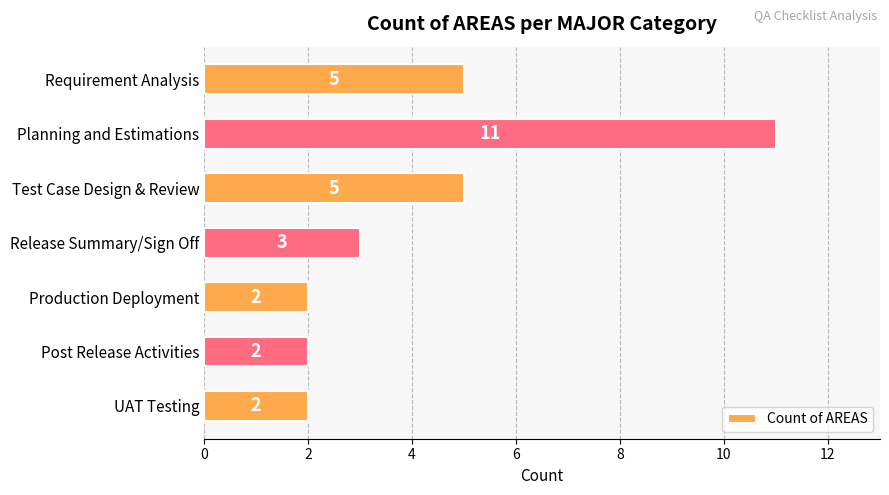

What is the minimum value shown in the chart?

2